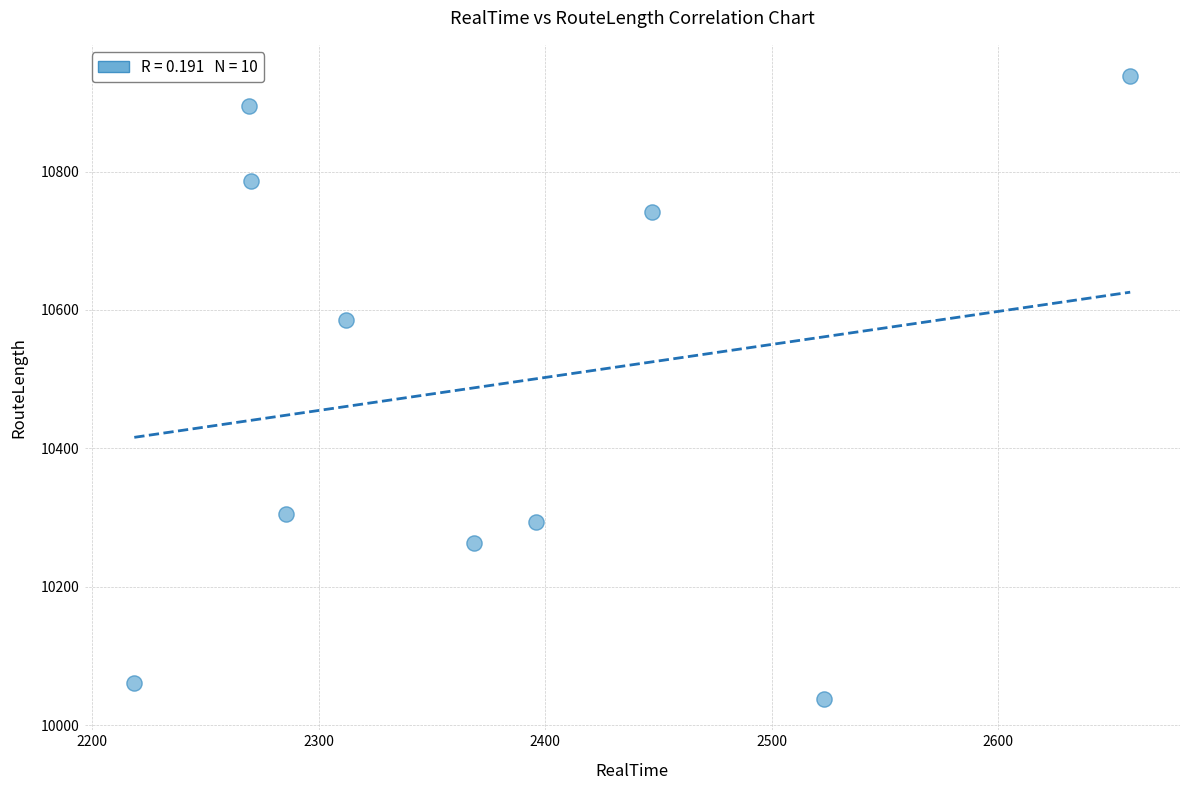

What Y value in the scatter plot is closest to 10488?

10586